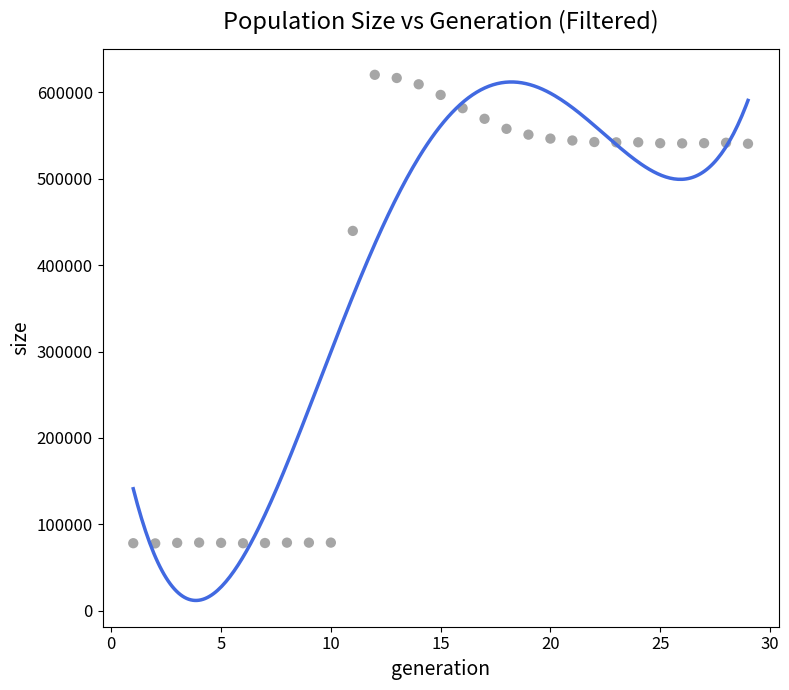

What Y value in the scatter plot is closest to 349104?

439612